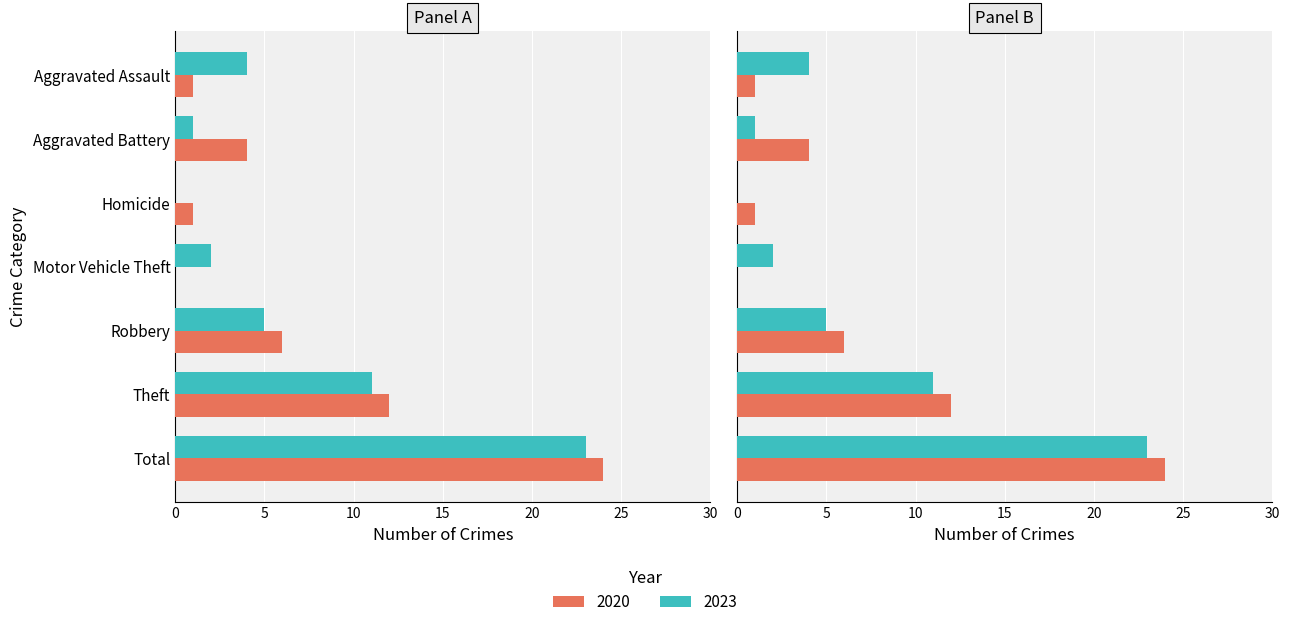

How many series are shown in this chart?

2